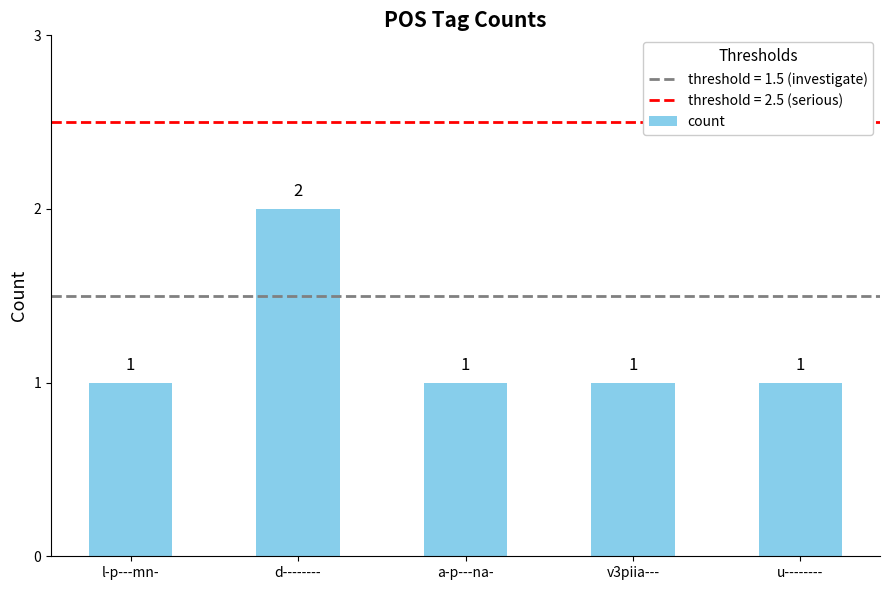

The value at v3piia--- is 1. True or false?

True